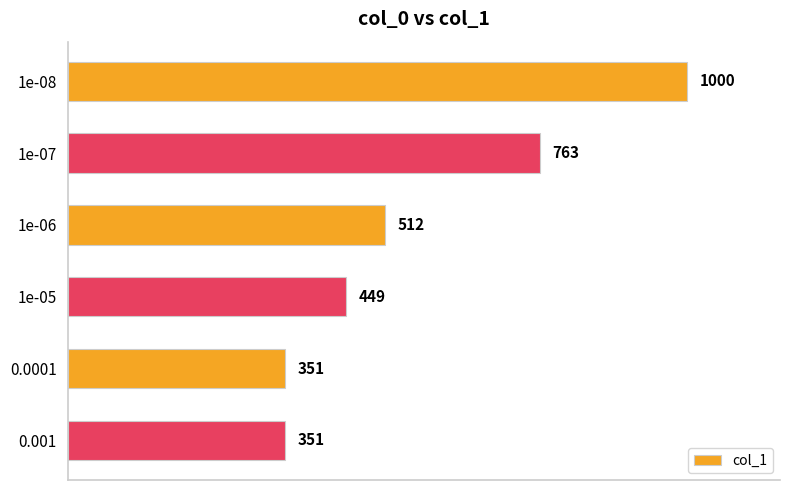

What is the ratio of the value at 0.001 to the value at 1e-05?

0.8